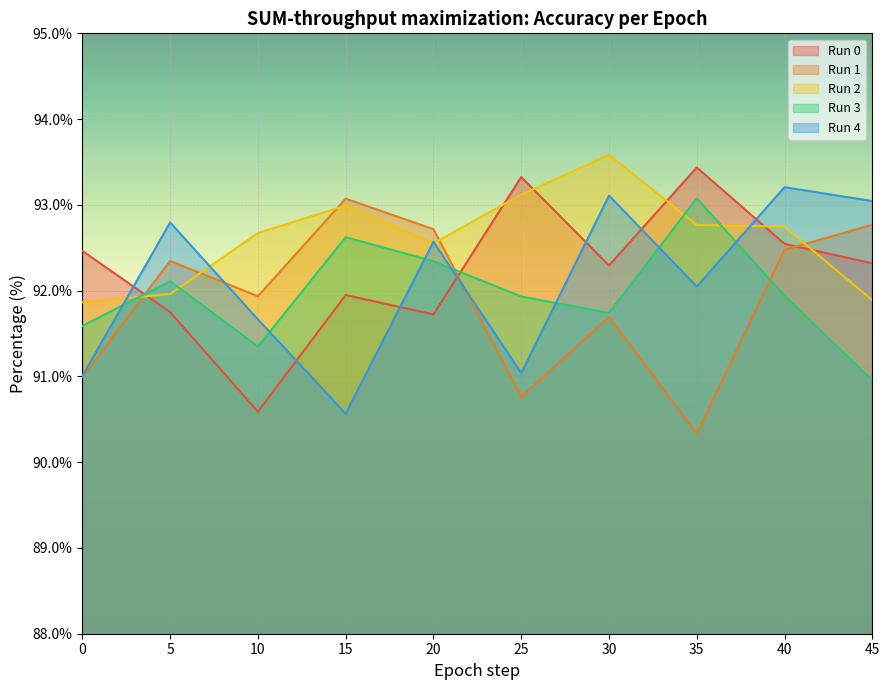

True or false: Run 0 has a value of 59.4 at 45.

False